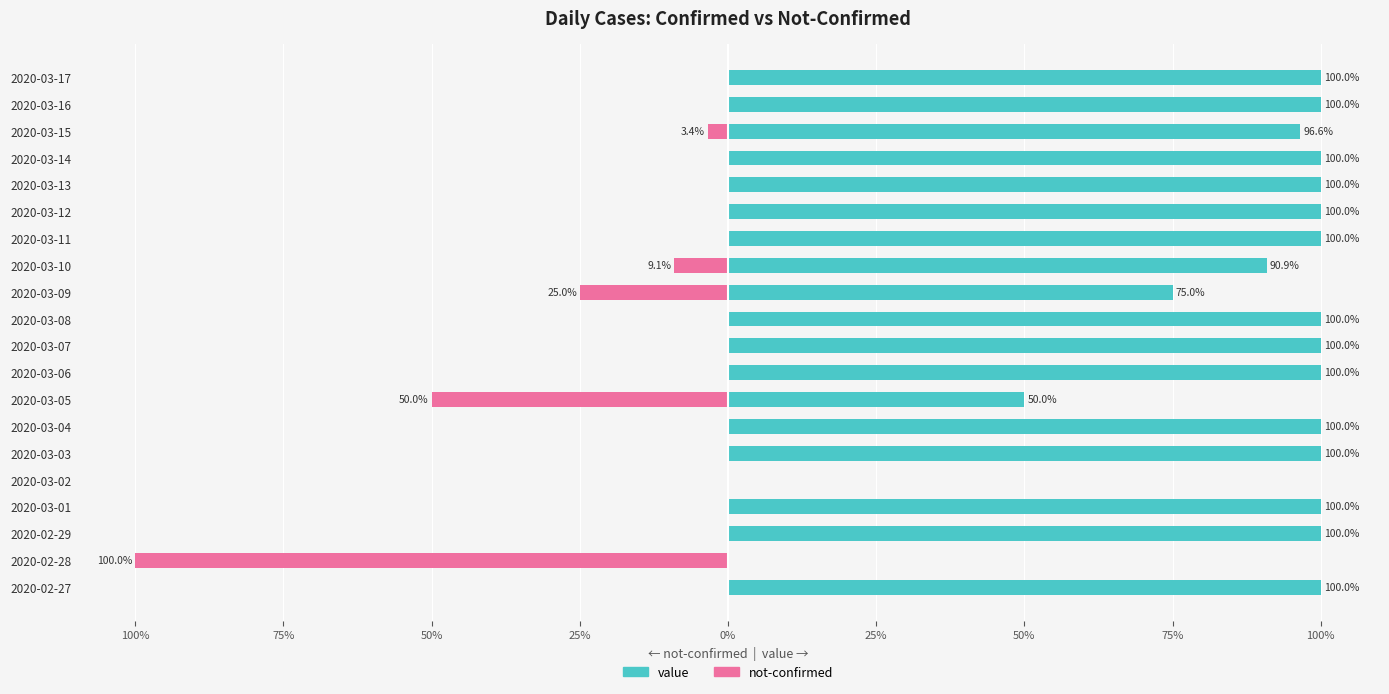

What is the total value across all series at 2020-02-29?

100.0